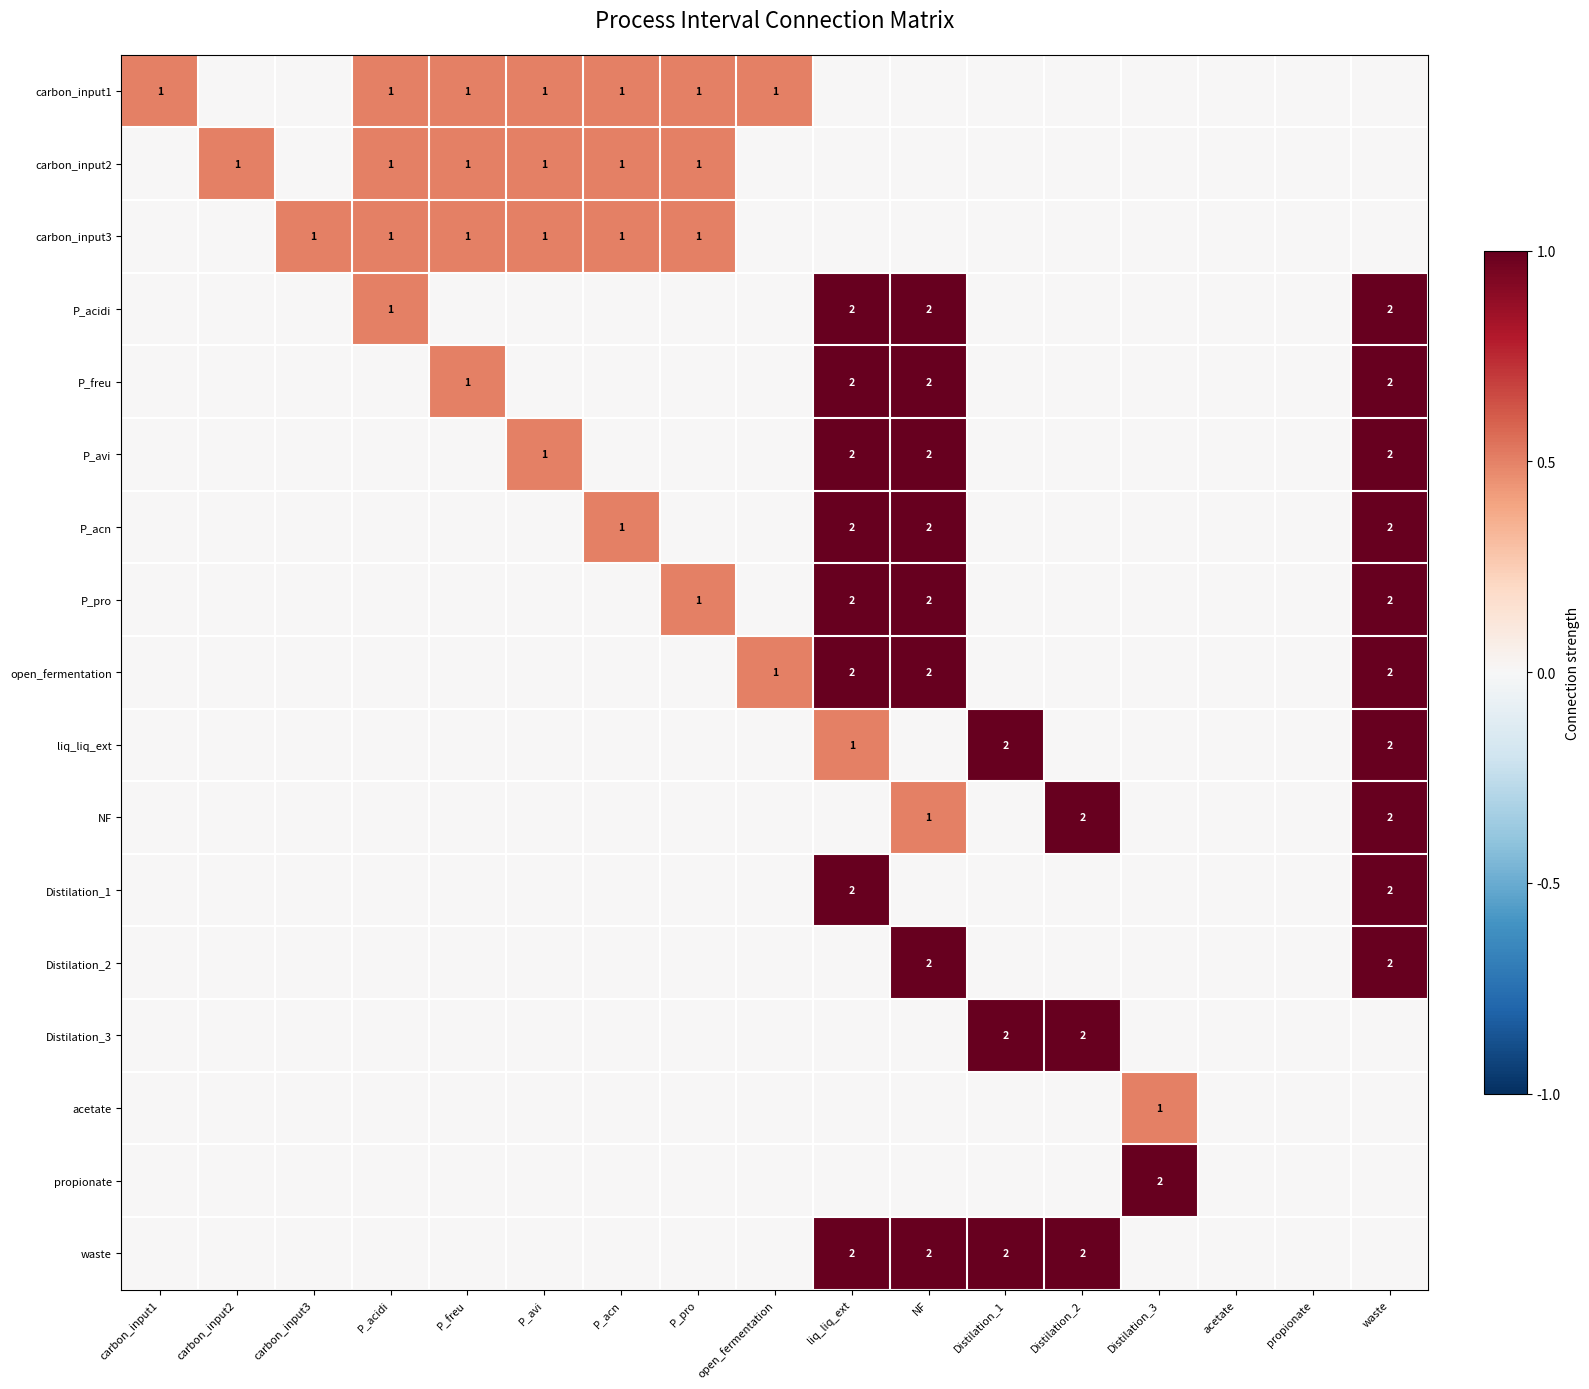

Is it true that Distilation_1 equals 2 at waste?

True